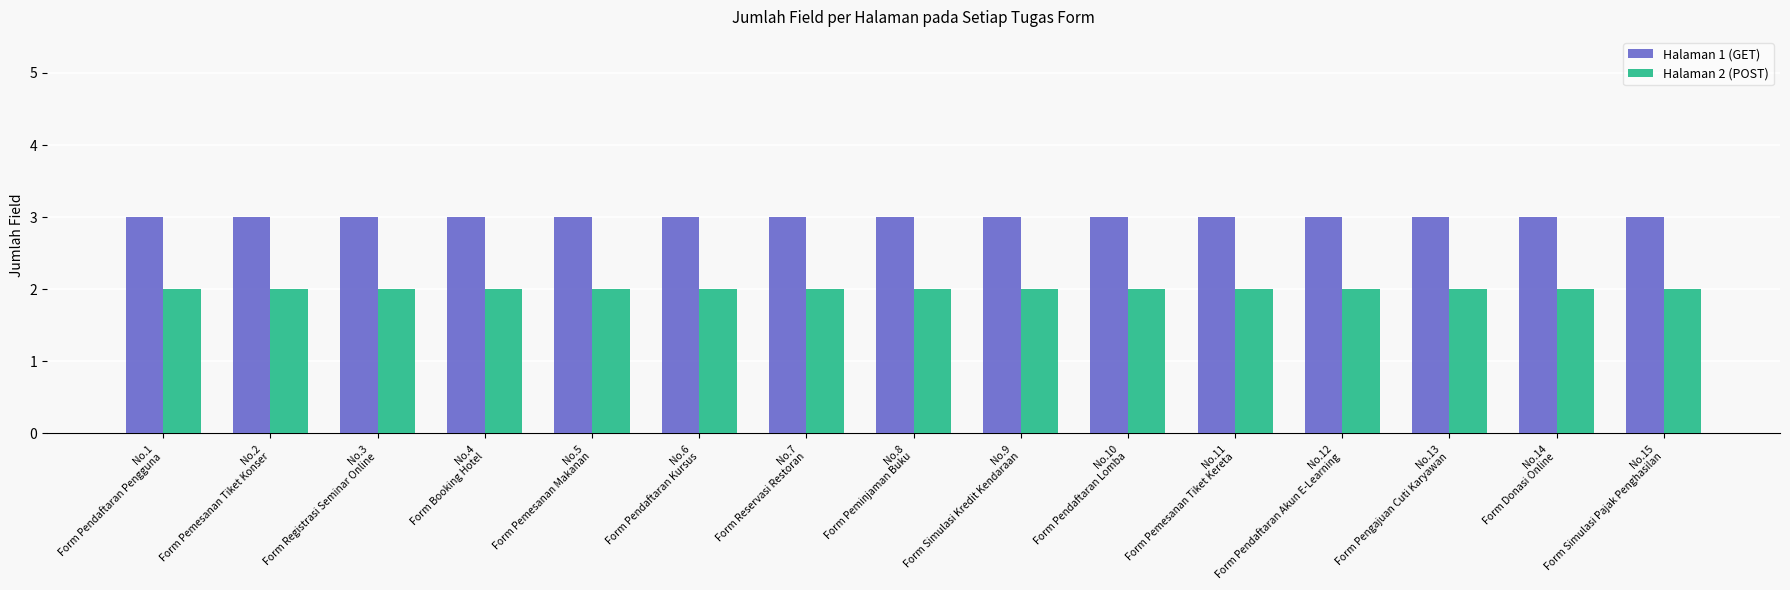

What is the approximate value of Halaman 1 (GET) at No.14
Form Donasi Online?

3